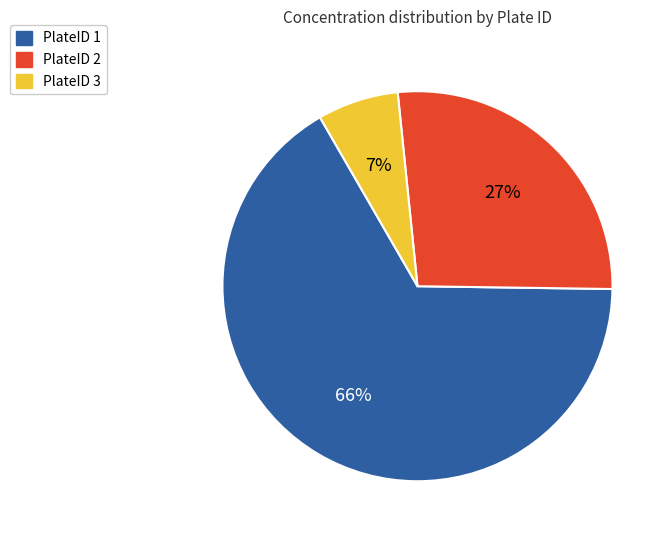

To the nearest percent, what is the average slice percentage?

33%